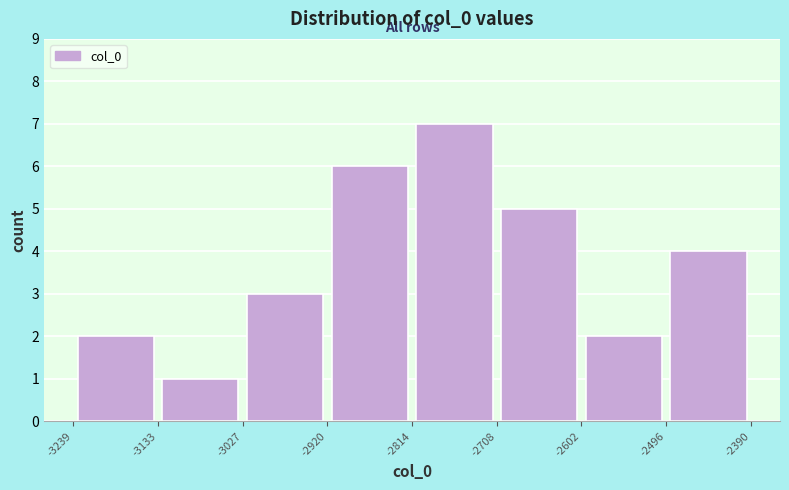

Reading left to right, transcribe this chart: for each bar, give the range it covers on the x-axis and its height. The values are not printed on the chart, so give them approximately, as read against the axis.

-3239 to -3133: 2
-3133 to -3027: 1
-3027 to -2920: 3
-2920 to -2814: 6
-2814 to -2708: 7
-2708 to -2602: 5
-2602 to -2496: 2
-2496 to -2390: 4